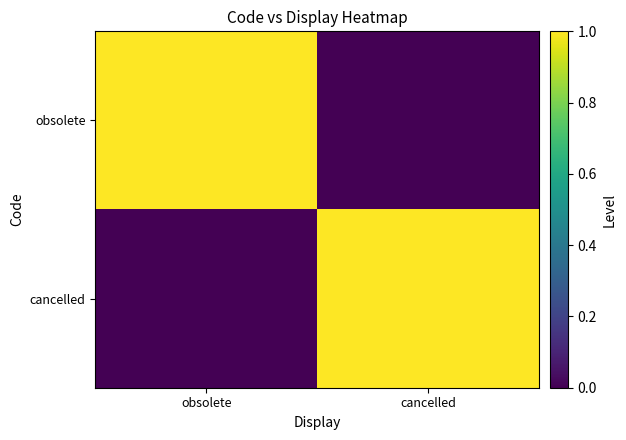

Which series changed the most between obsolete and cancelled?

obsolete